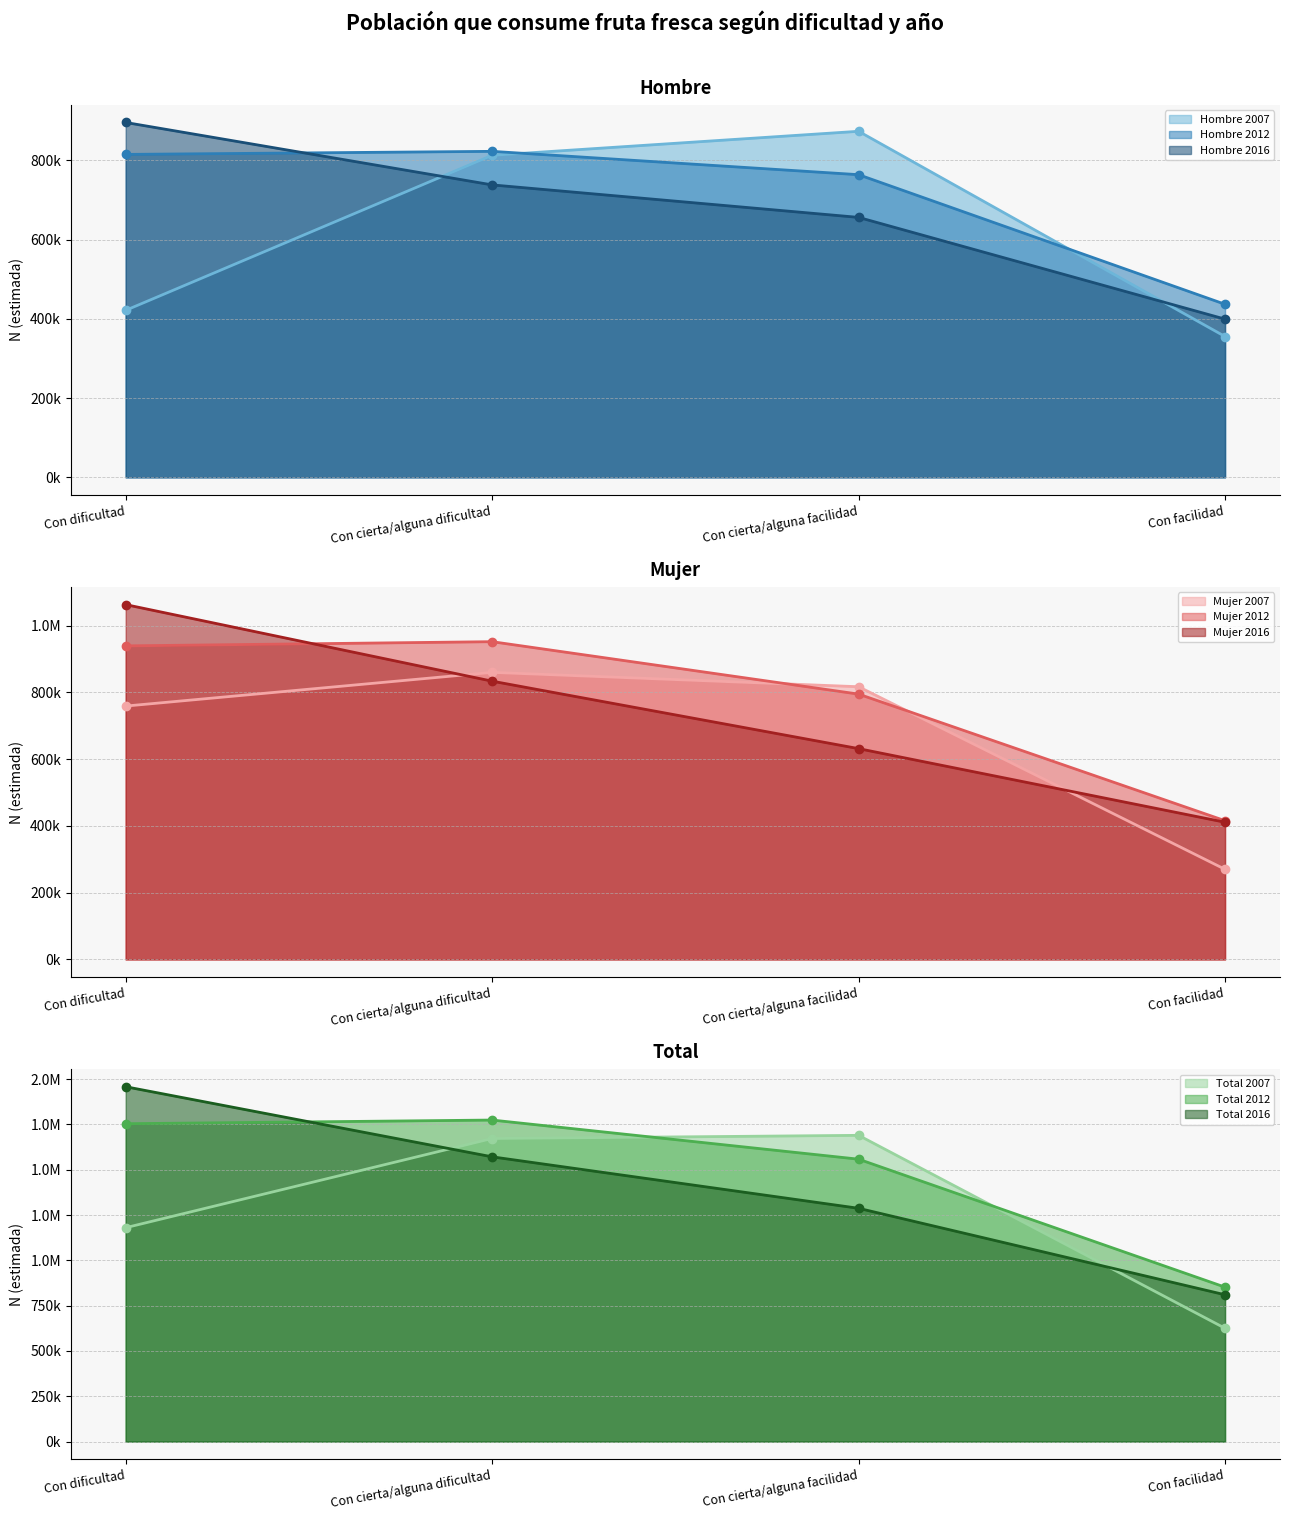

True or false: Hombre and Total cross at least once.

False